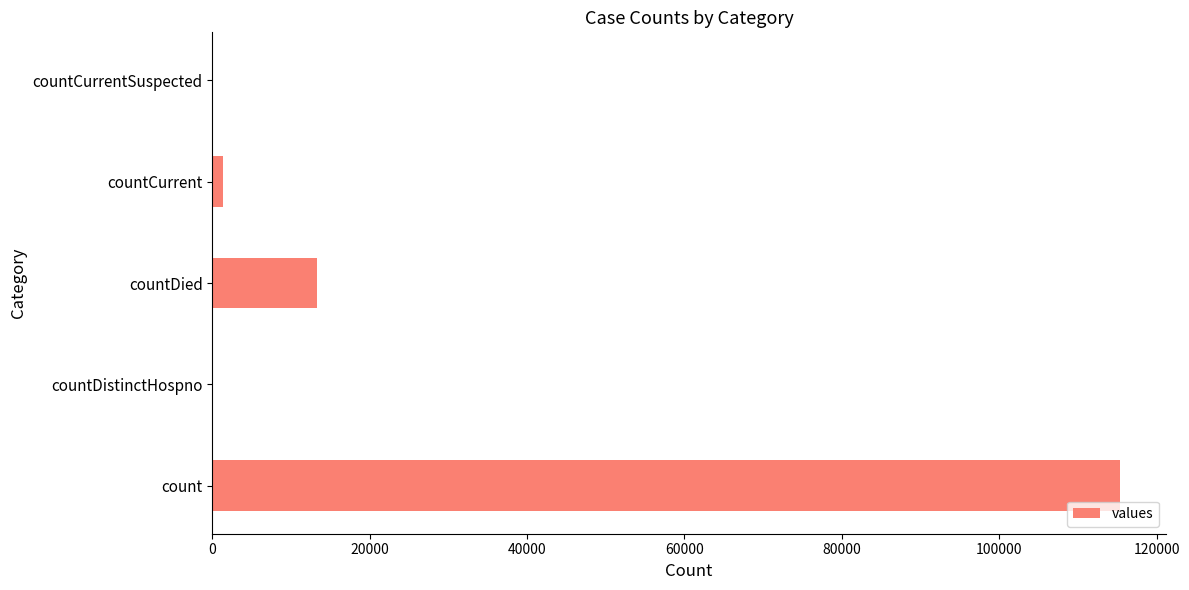

The chart shows a value of 72360 at count. True or false?

False